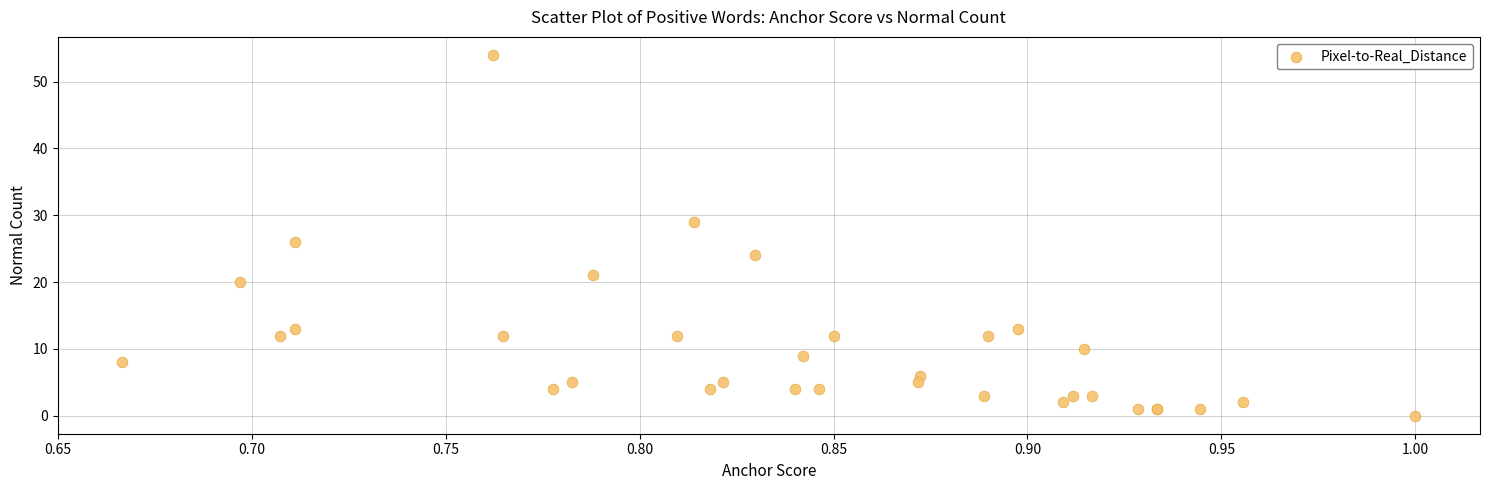

What Y value in the scatter plot is closest to 27?

26